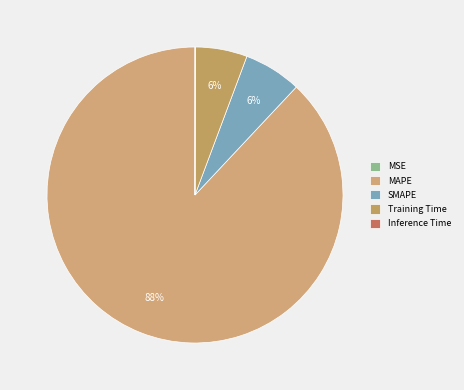

Is it true that Training Time is 12% of the pie?

False